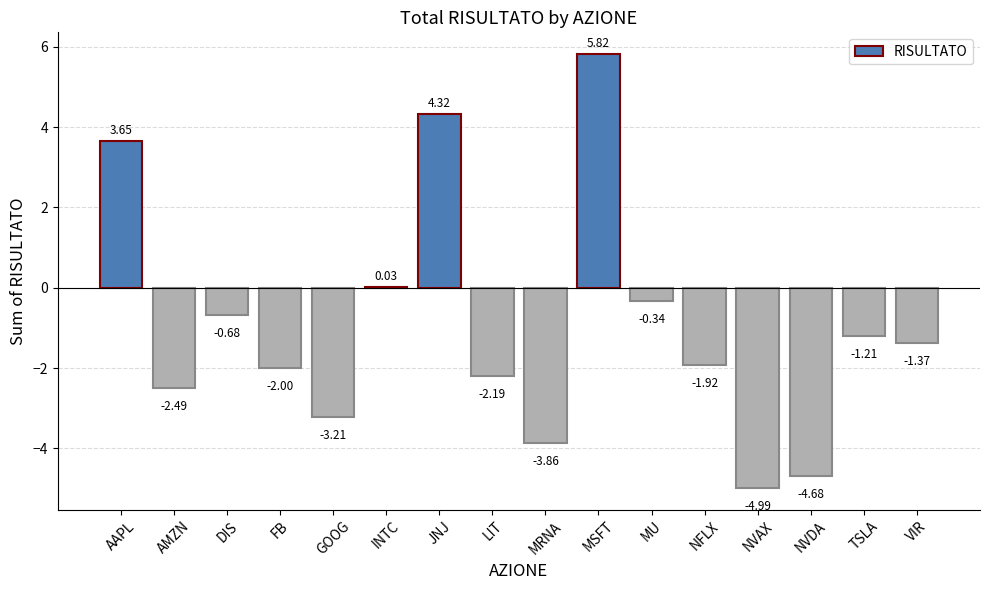

Count the number of categories in the chart.

16